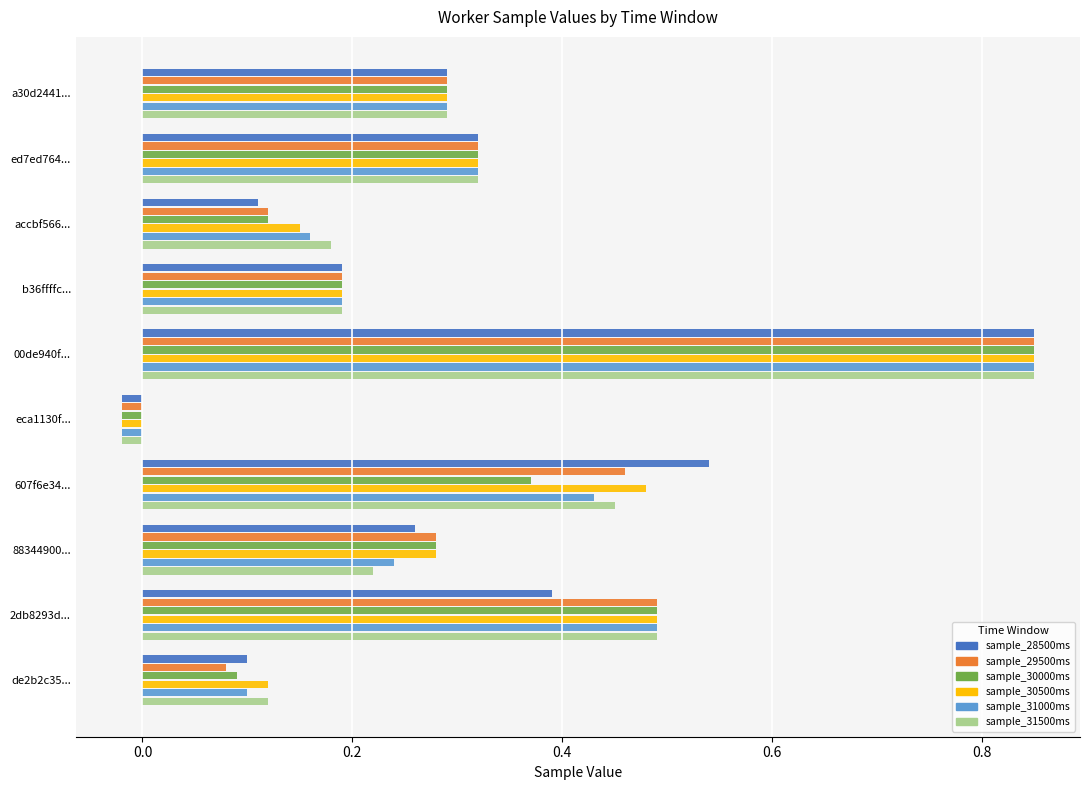

The sample_31000ms series shows 0.1 at accbf566.... True or false?

False